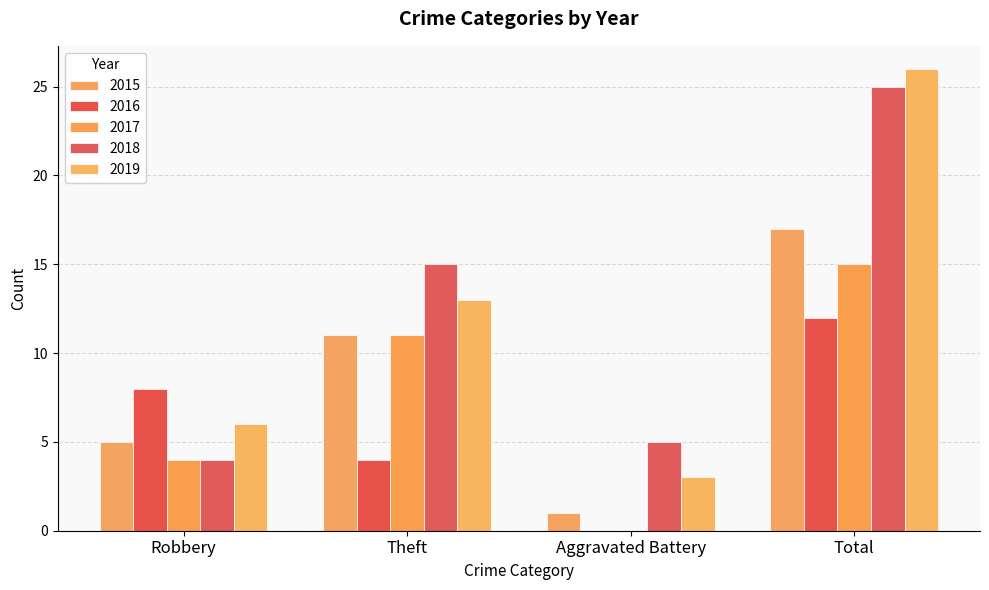

Reading left to right, what are all the values shown in this chart?

2015: Robbery=5	Theft=11	Aggravated Battery=1	Total=17
2016: Robbery=8	Theft=4	Aggravated Battery=0	Total=12
2017: Robbery=4	Theft=11	Aggravated Battery=0	Total=15
2018: Robbery=4	Theft=15	Aggravated Battery=5	Total=25
2019: Robbery=6	Theft=13	Aggravated Battery=3	Total=26